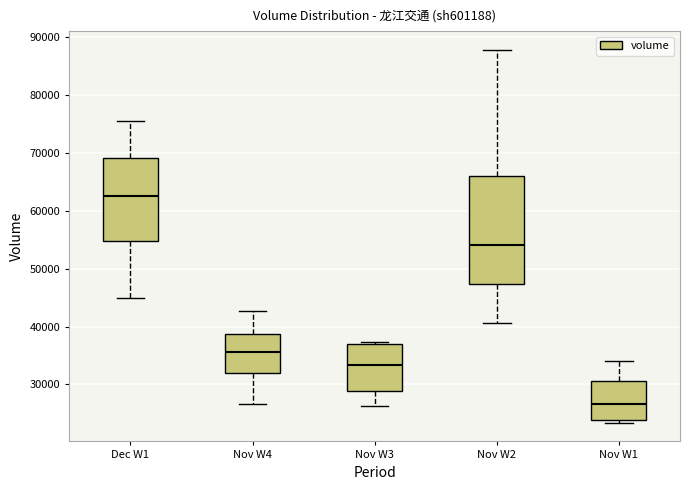

Which box has the highest median line?

Dec W1